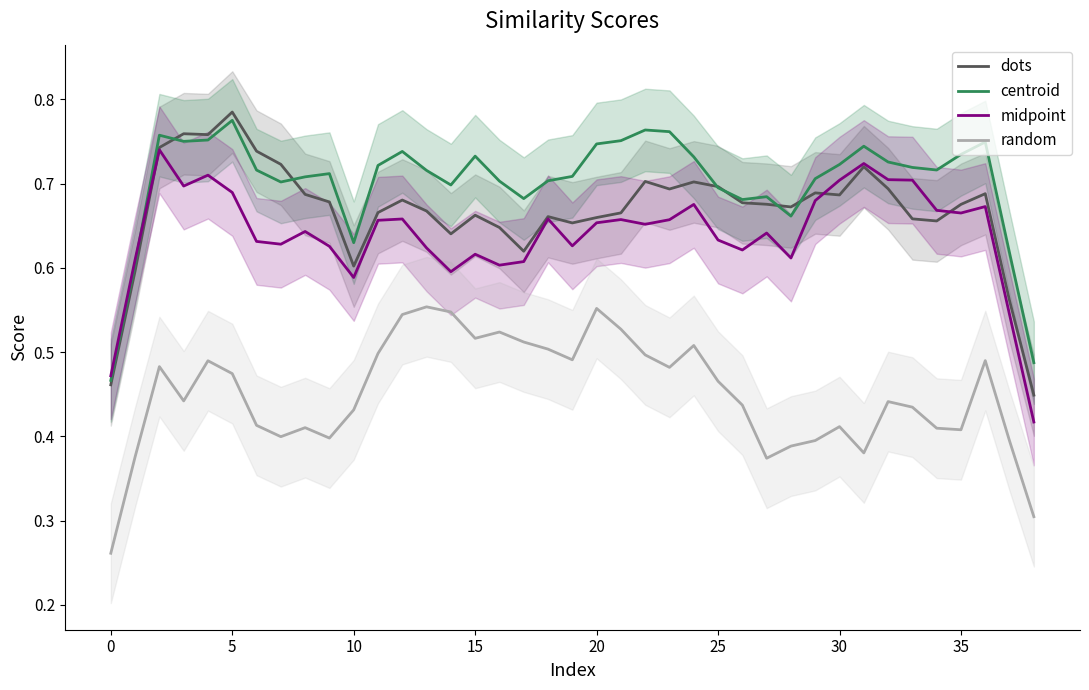

Where is centroid nearest to the value 0?

0